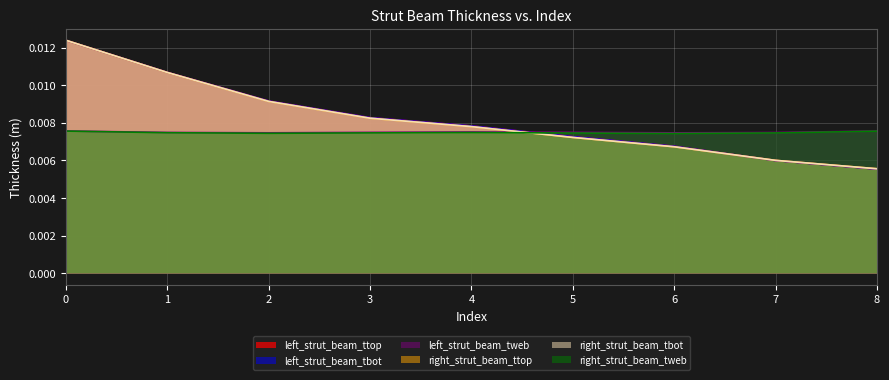

Does the chart display data point markers on the line(s)?

No